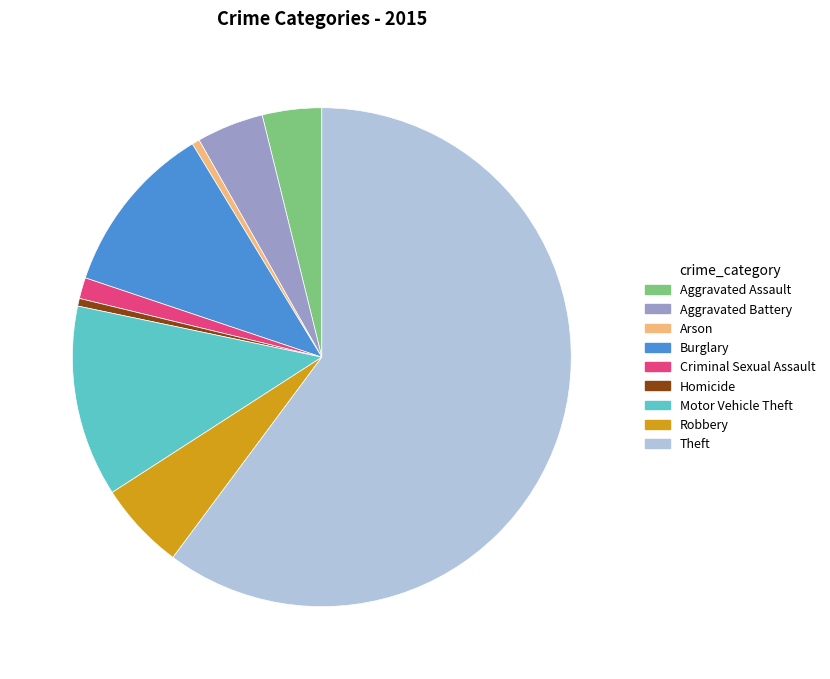

How many slices are in this pie chart?

9